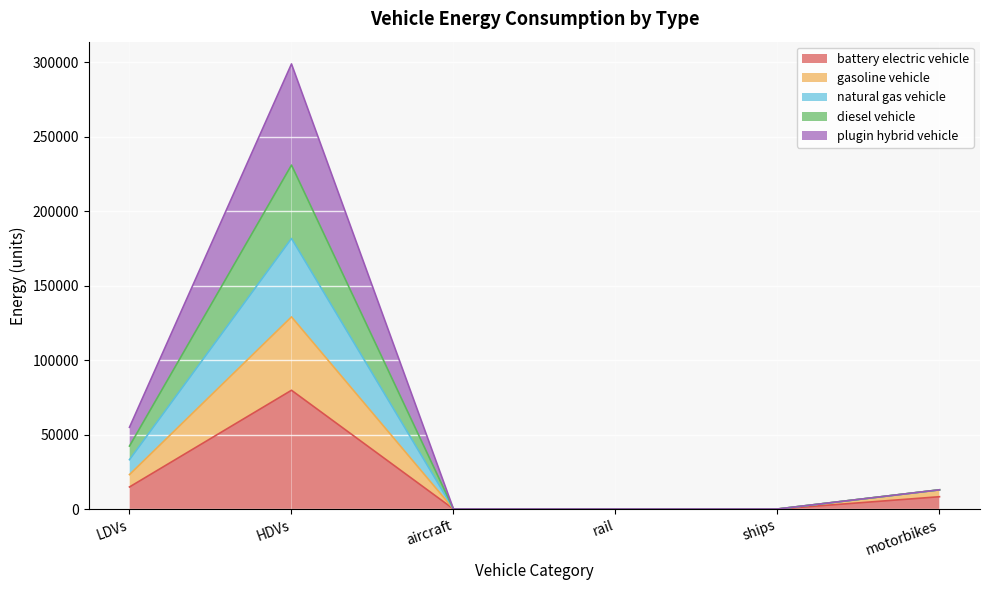

How many positive values does the diesel vehicle series have?

3